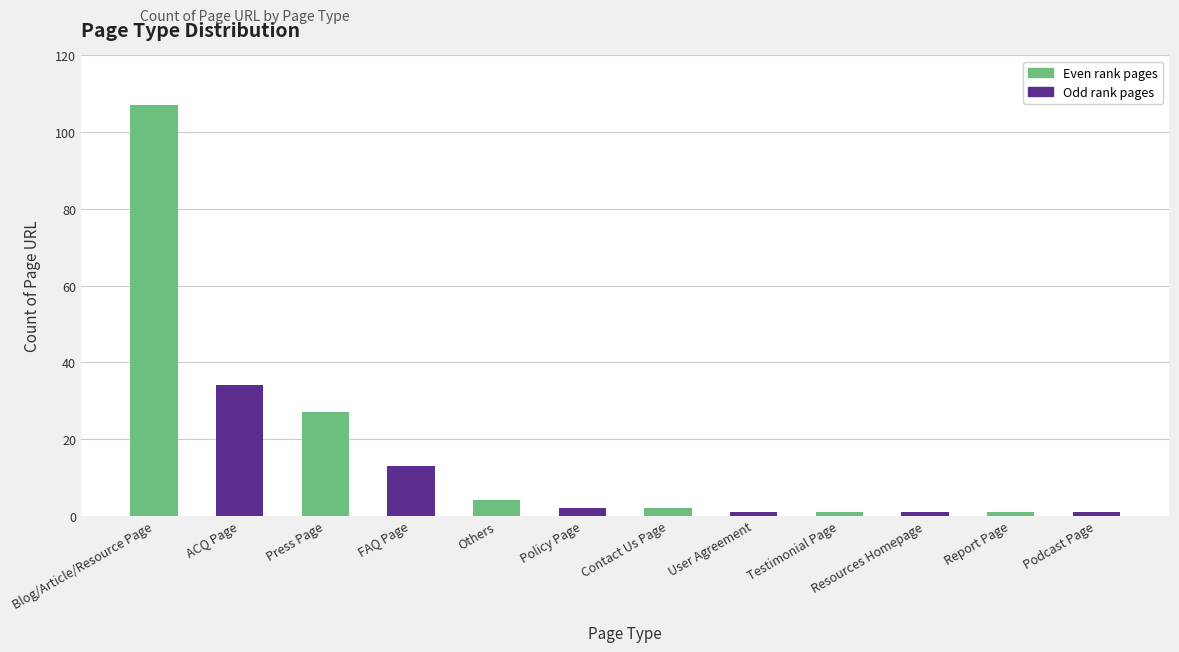

What is the difference between the values at Testimonial Page and Policy Page?

1